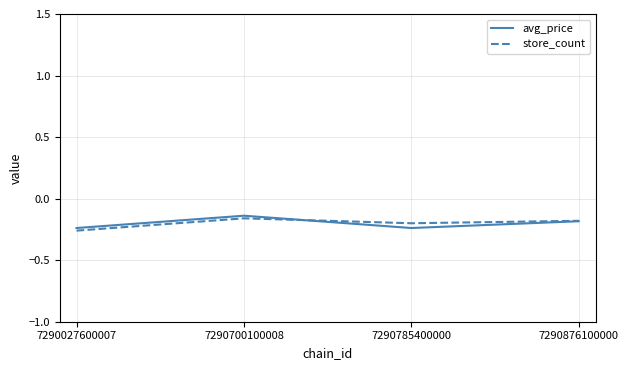

What is the total value across all series at 7290785400000?

-0.4